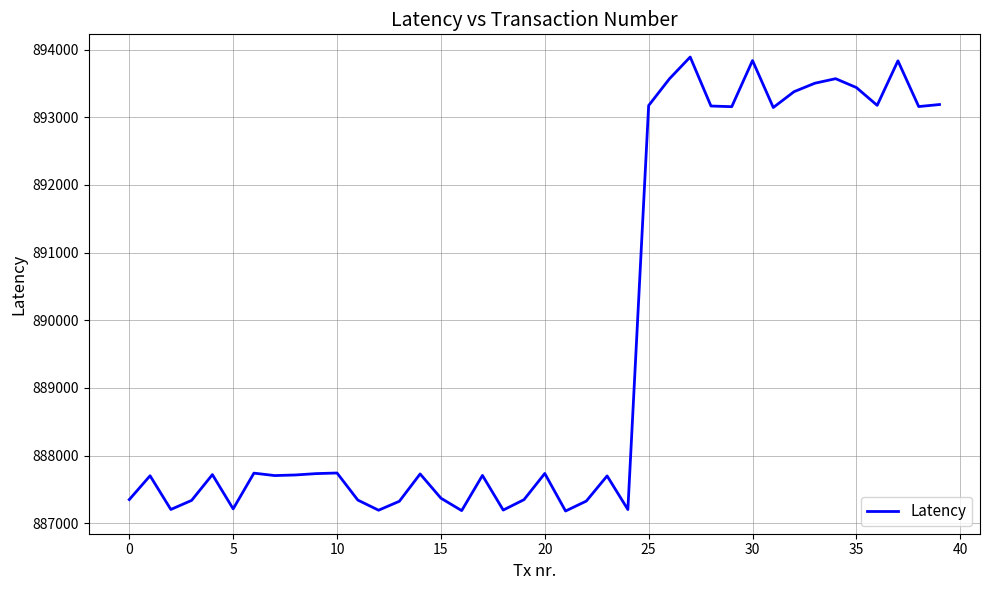

What is the difference between the maximum and minimum values?

6710